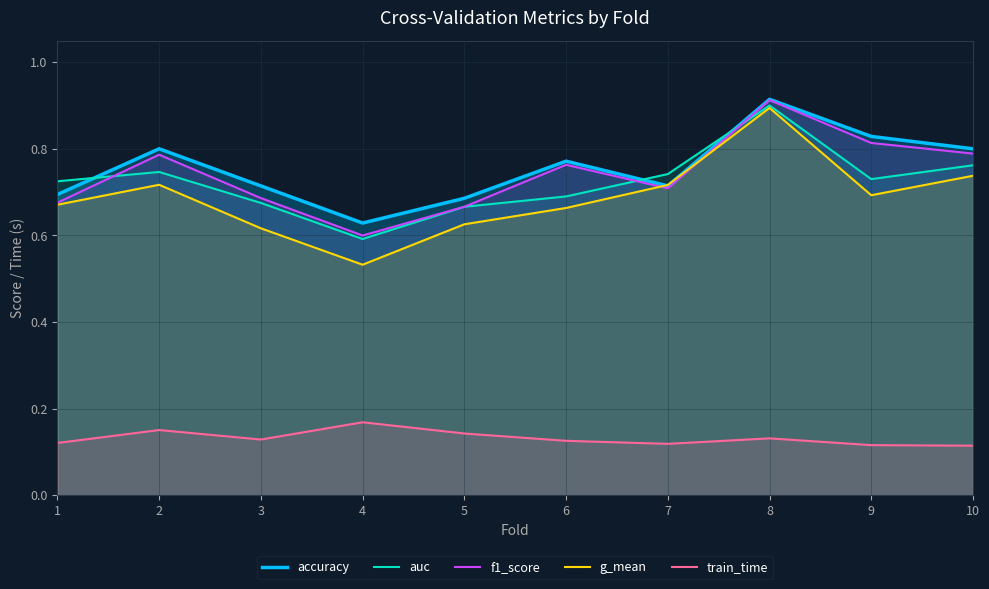

What are all the series names shown in the legend?

accuracy, auc, f1_score, g_mean, train_time